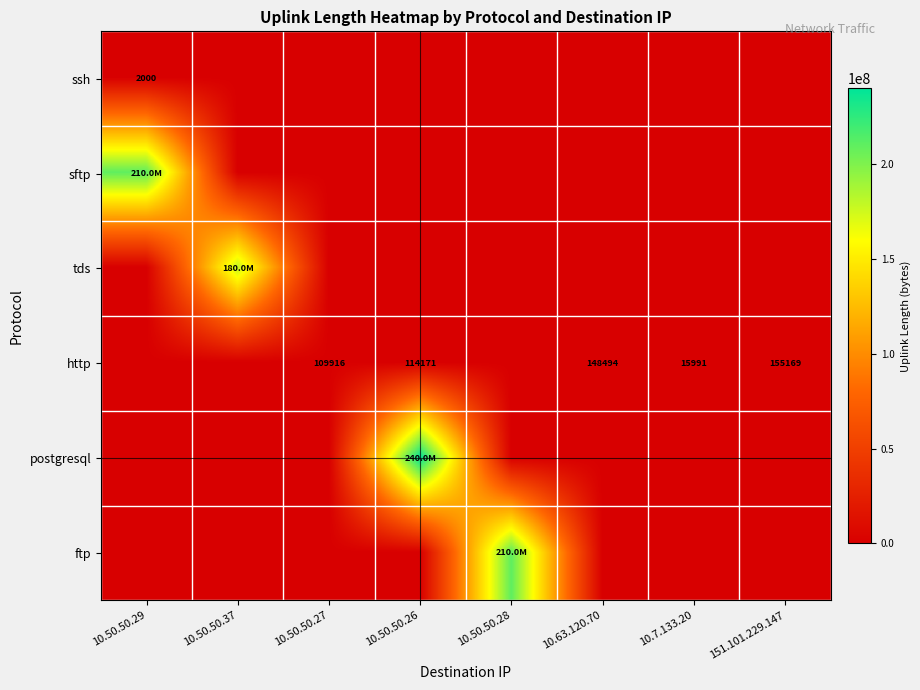

The http series shows 195174 at 10.50.50.26. True or false?

False